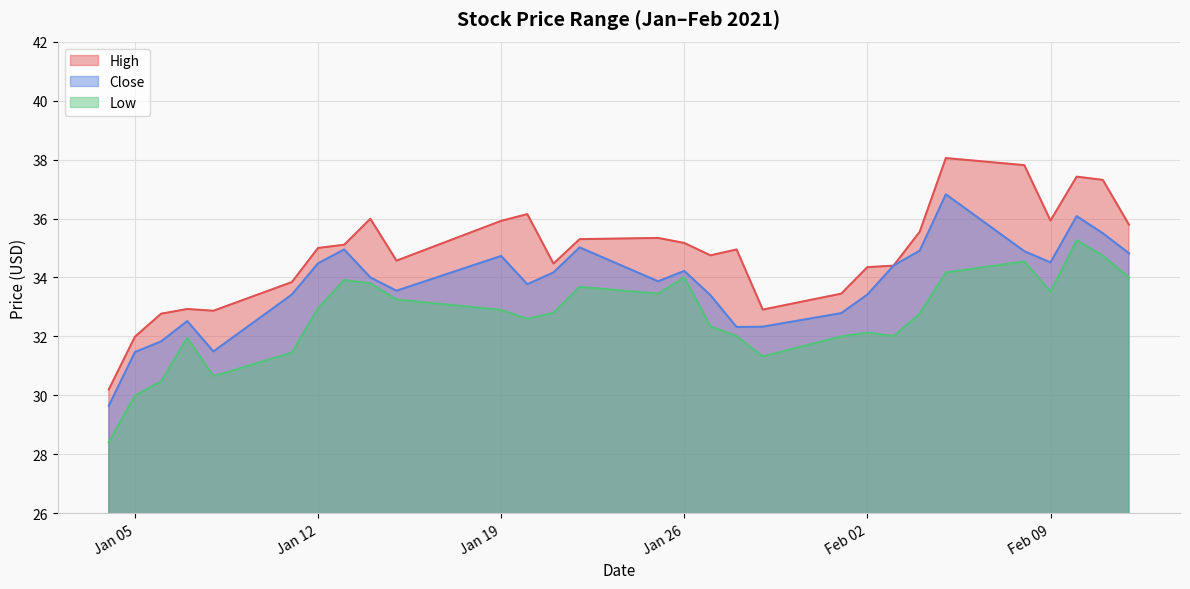

What is the sum of all High values?

1010.3